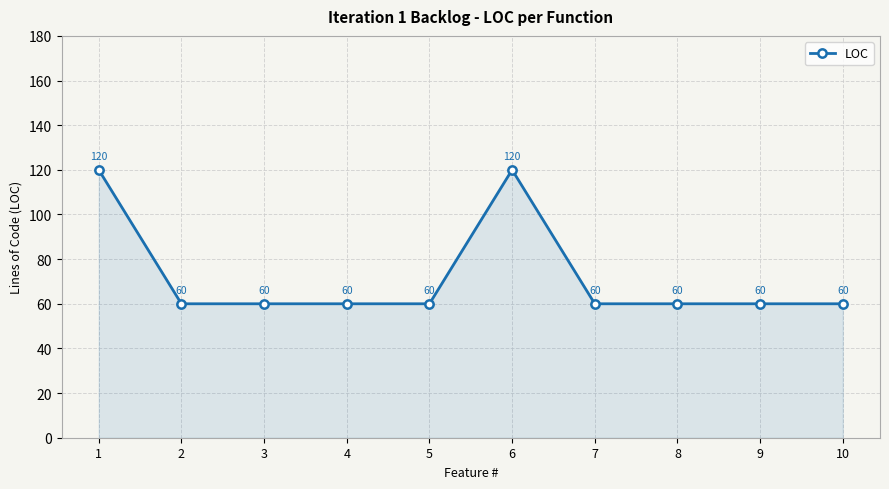

Reading left to right, extract all data points from this chart.

120	60	60	60	60	120	60	60	60	60